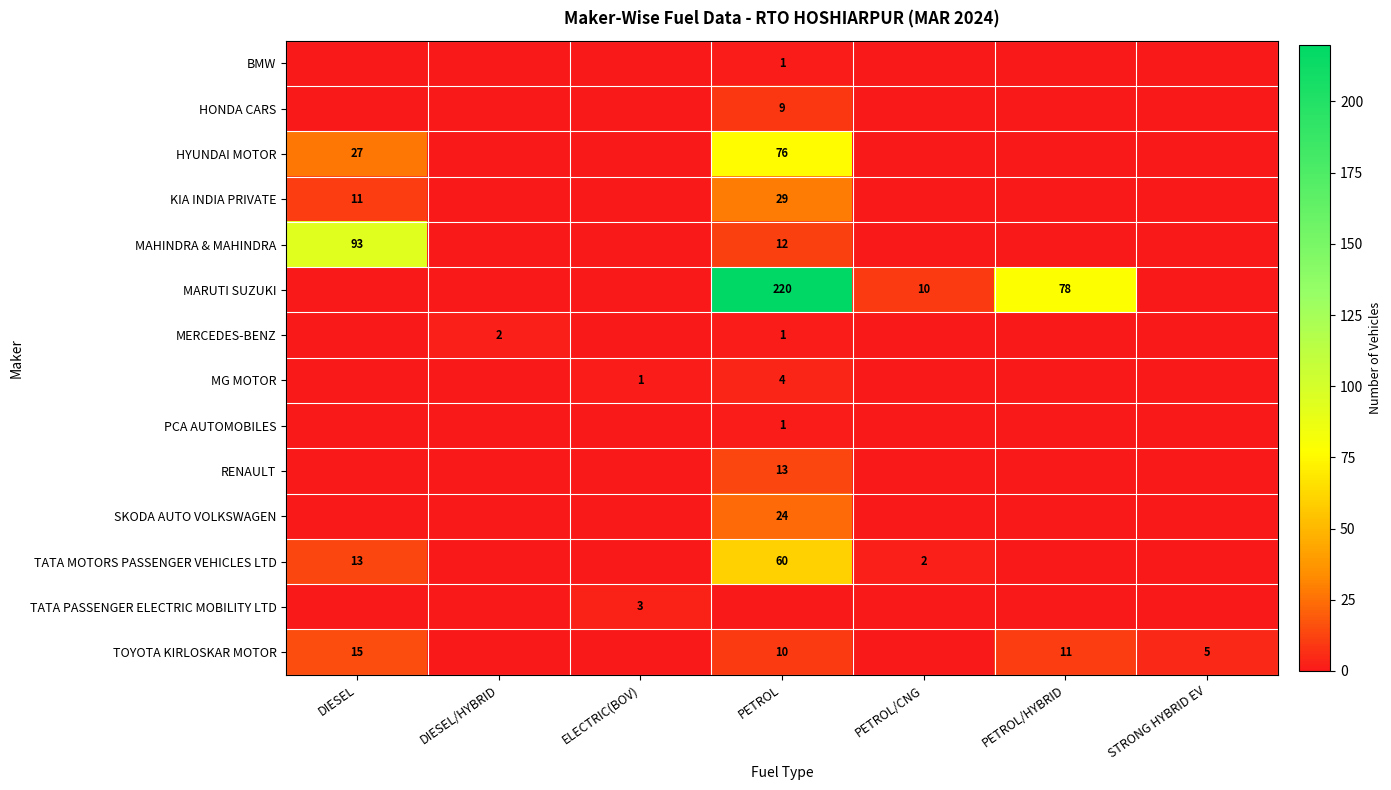

Is it true that MAHINDRA & MAHINDRA equals 12 at PETROL?

True